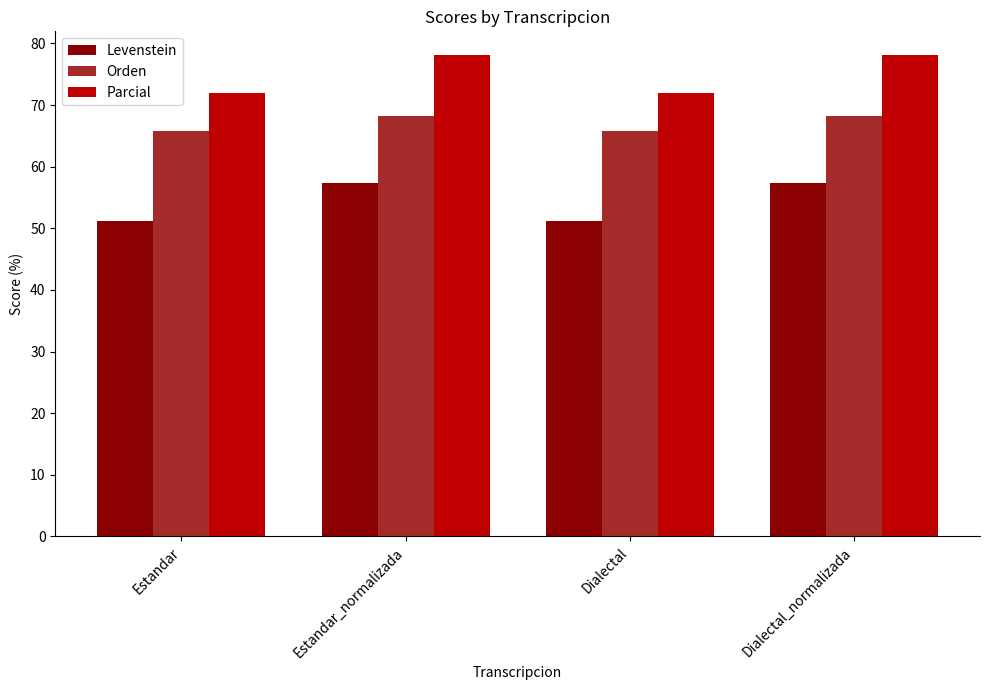

How many bars are there in total?

12